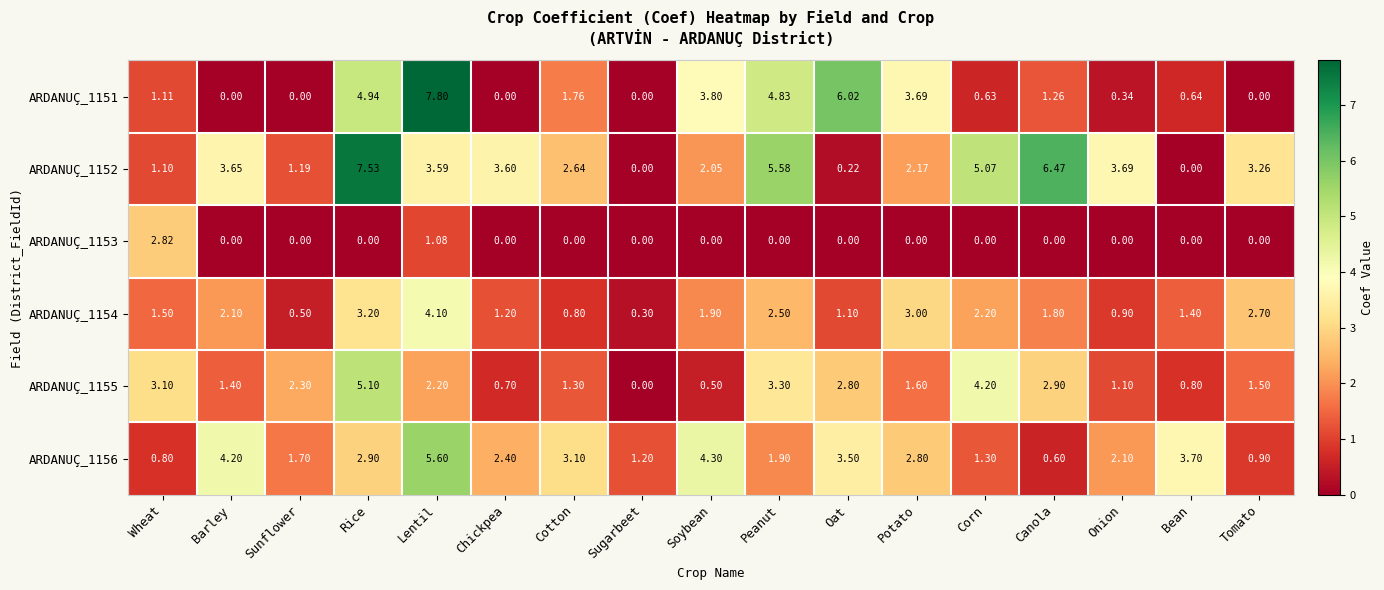

At which label is ARDANUÇ_1153 closest to 1?

Lentil